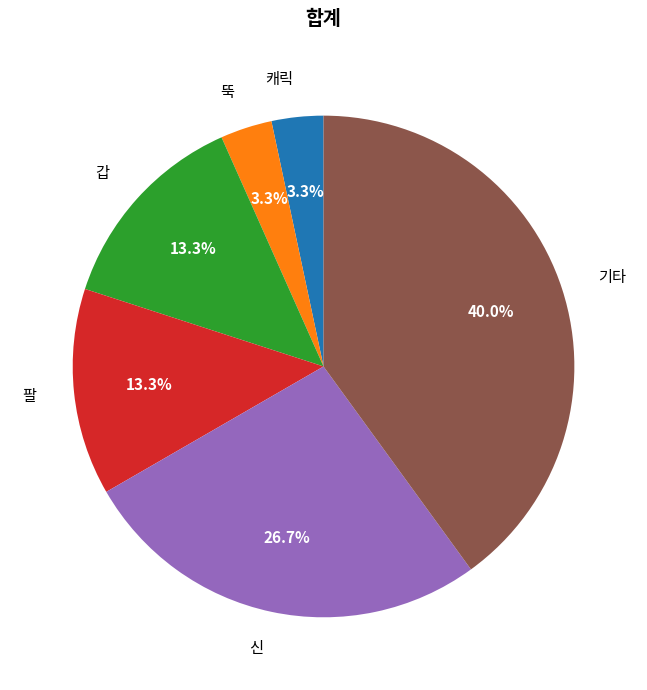

Is 신 the majority of the pie?

No